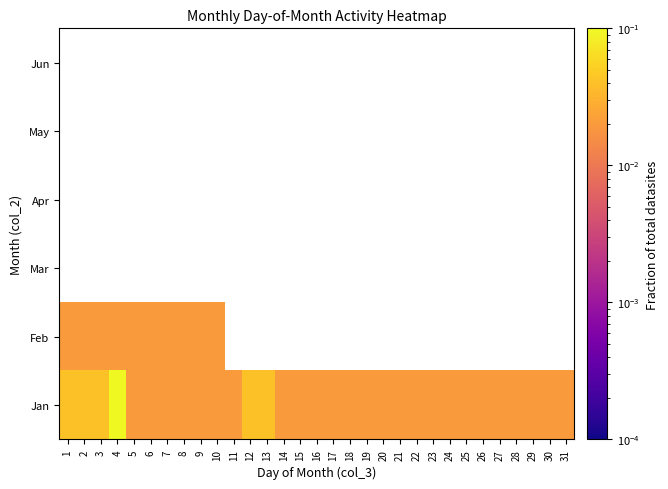

At how many categories does at least one series exceed 0?

31